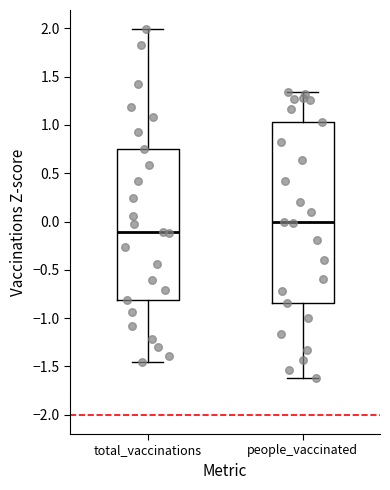

Reading left to right, read every box against the y-axis: the position of its median line, the range the box covers, and the ends of its whiskers. The values are not printed on the chart, so give them approximately, as read against the axis.

total_vaccinations: median -0.10, box -0.80 to 0.75, whiskers -1.45 to 2.00
people_vaccinated: median 0.00, box -0.85 to 1.05, whiskers -1.60 to 1.35